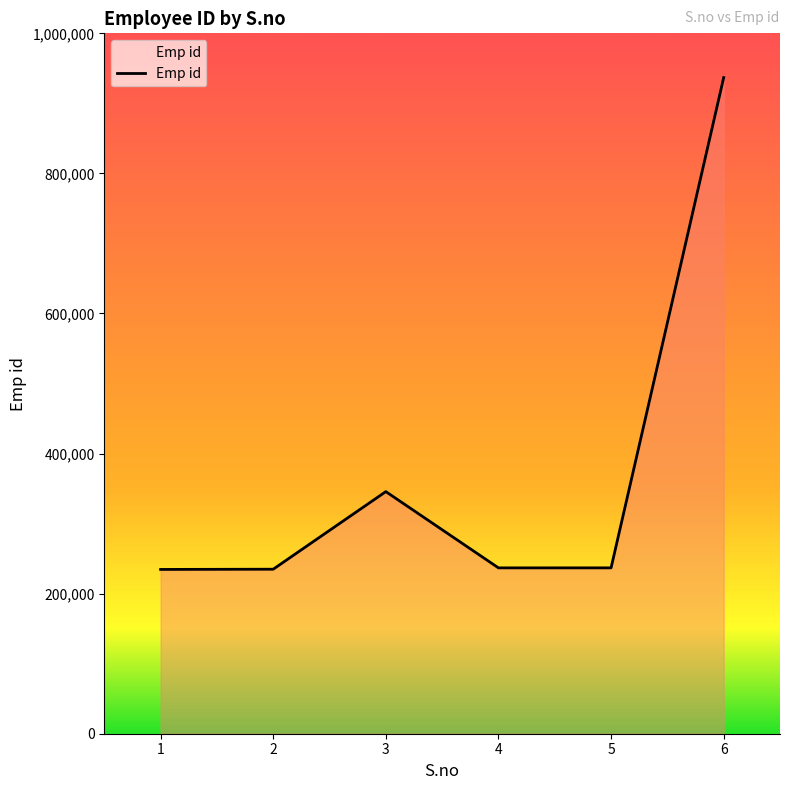

What is the greatest value displayed?

936799